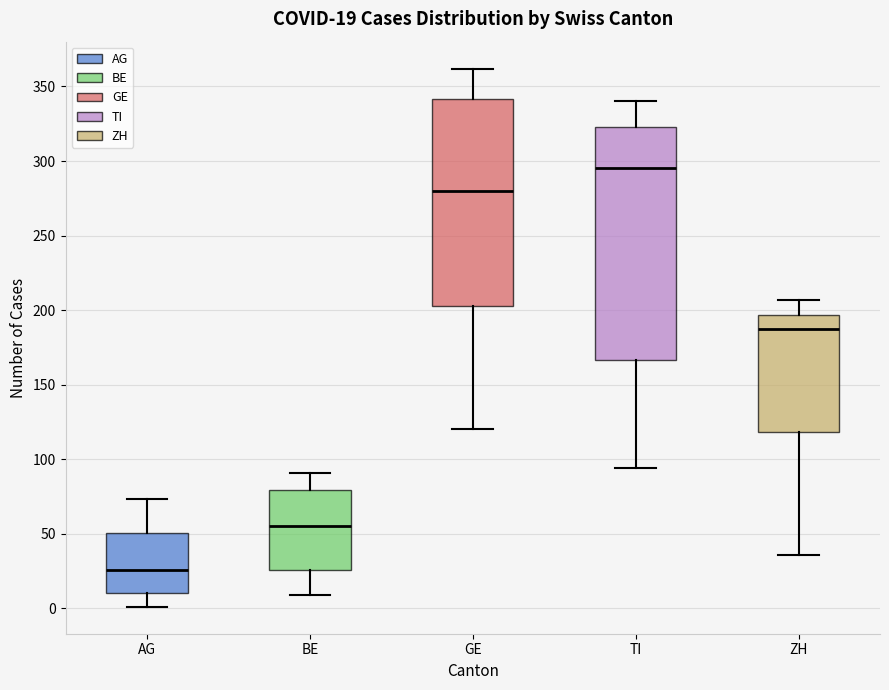

Which box's median line is the lowest?

AG